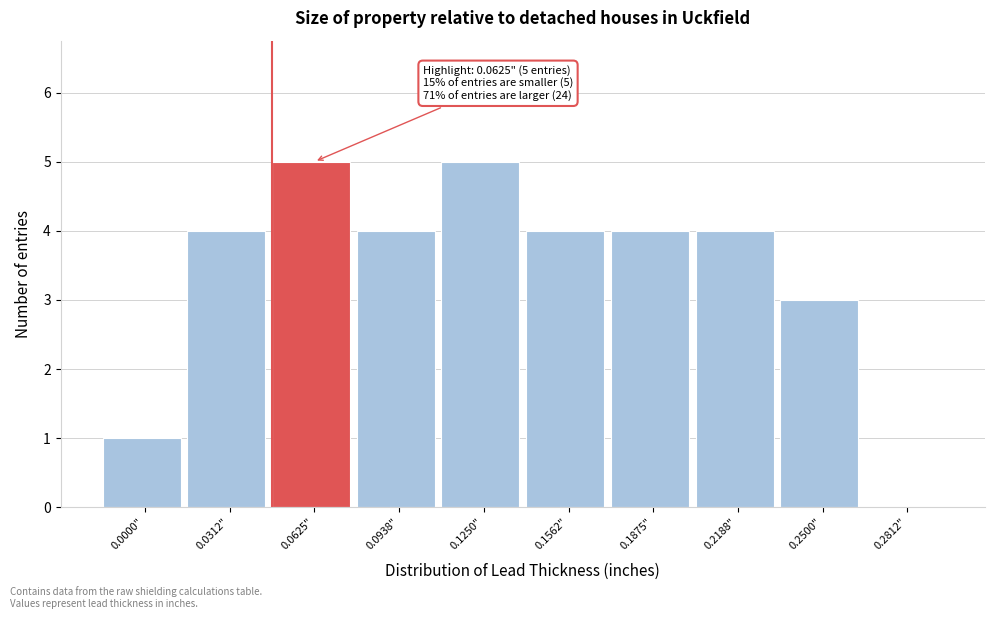

Reading left to right, list all the values displayed in this chart.

0.0000"=1	0.0312"=4	0.0625"=5	0.0938"=4	0.1250"=5	0.1562"=4	0.1875"=4	0.2188"=4	0.2500"=3	0.2812"=0